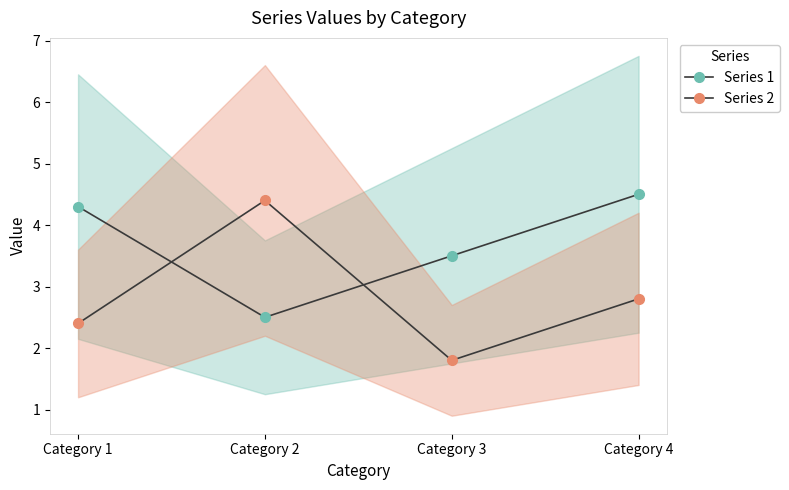

What are all the series names shown in the legend?

Series 1, Series 2